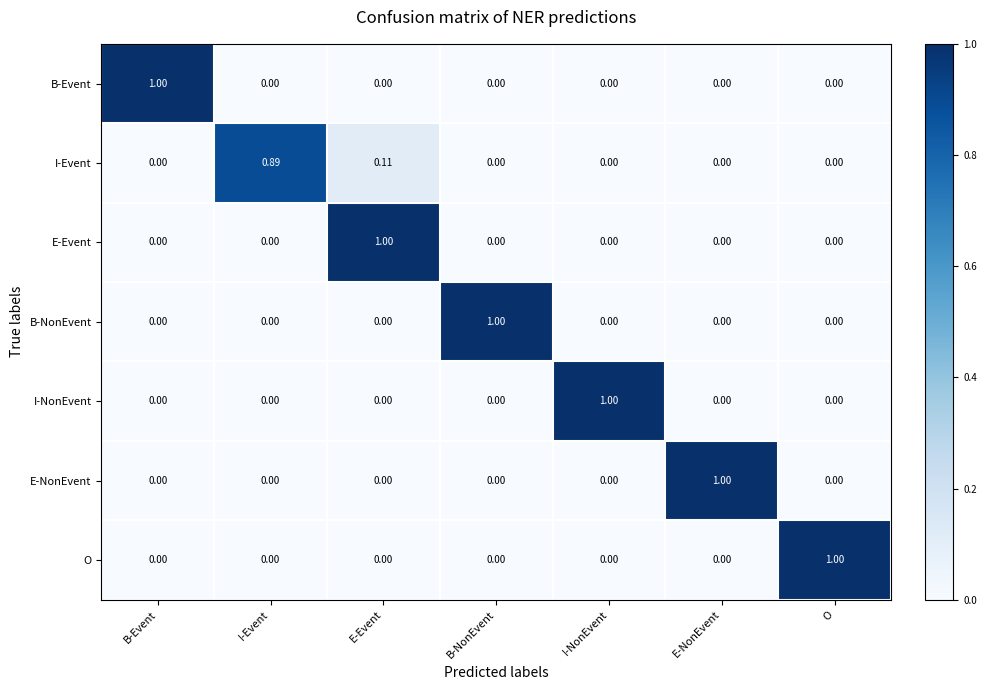

Is the value of O at E-Event greater than the value of I-NonEvent at I-NonEvent?

No